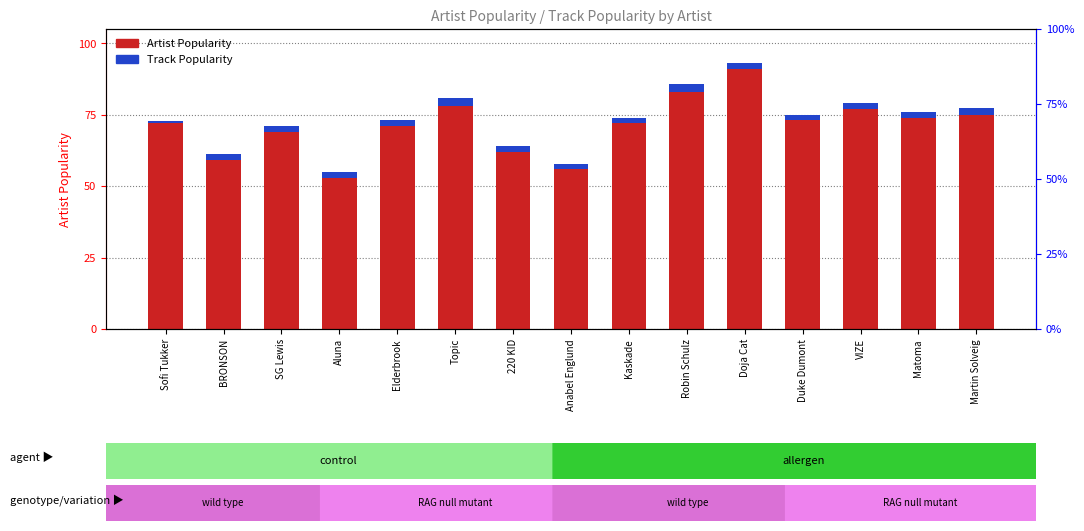

What is the greatest value displayed?

91.0